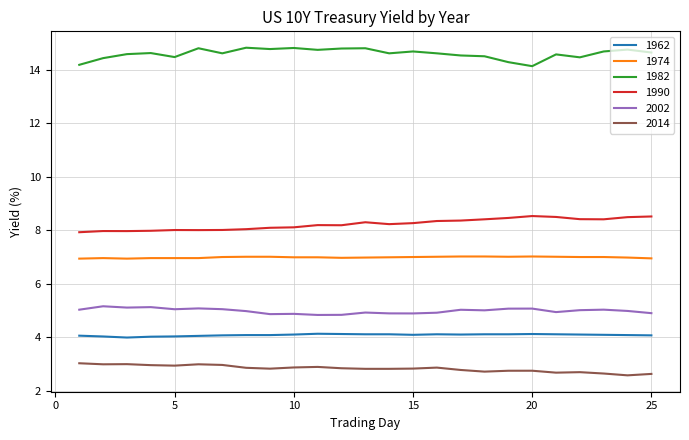

What is the minimum value for 1974?

6.9